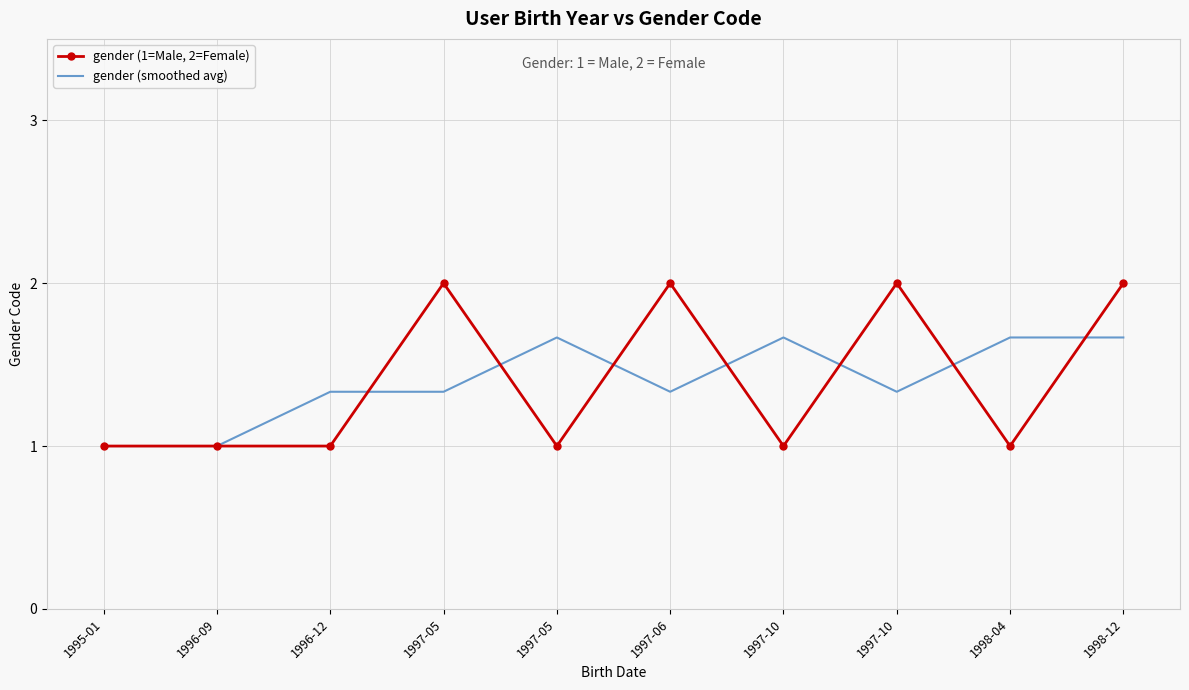

What is the sum of all gender (1=Male, 2=Female) values?

14.0